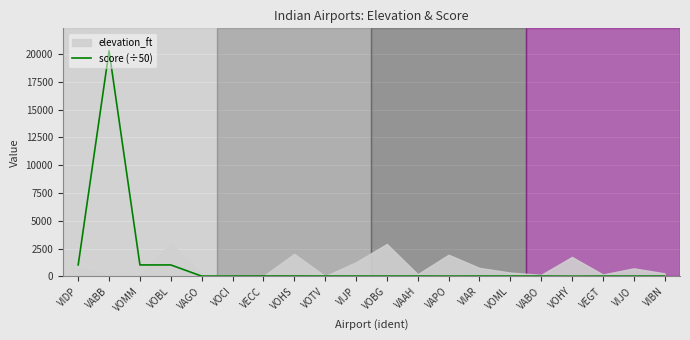

List the labels in order of value, largest first.

VABB, VIDP, VOBL, VOMM, VECC, VOHS, VOTV, VIJP, VOBG, VAAH, VIAR, VIBN, VOML, VOCI, VABO, VEGT, VAGO, VIJO, VAPO, VOHY